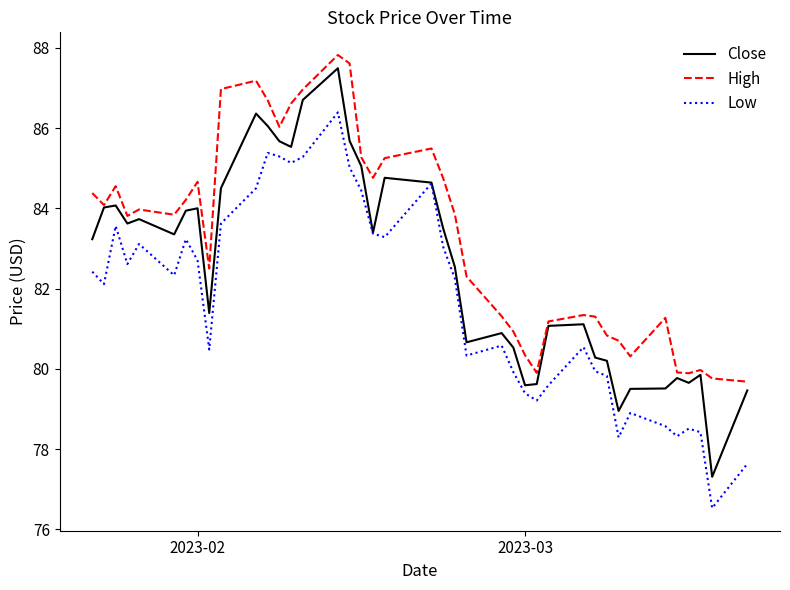

List the series in order of their peak value, lowest first.

Low, Close, High